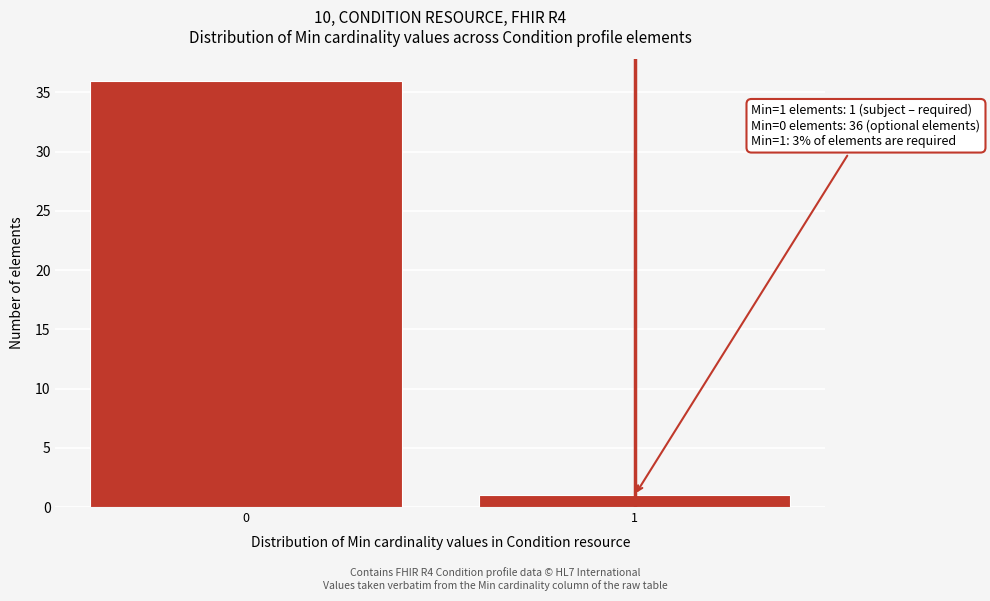

Reading left to right, extract all data points from this chart.

0=36	1=1